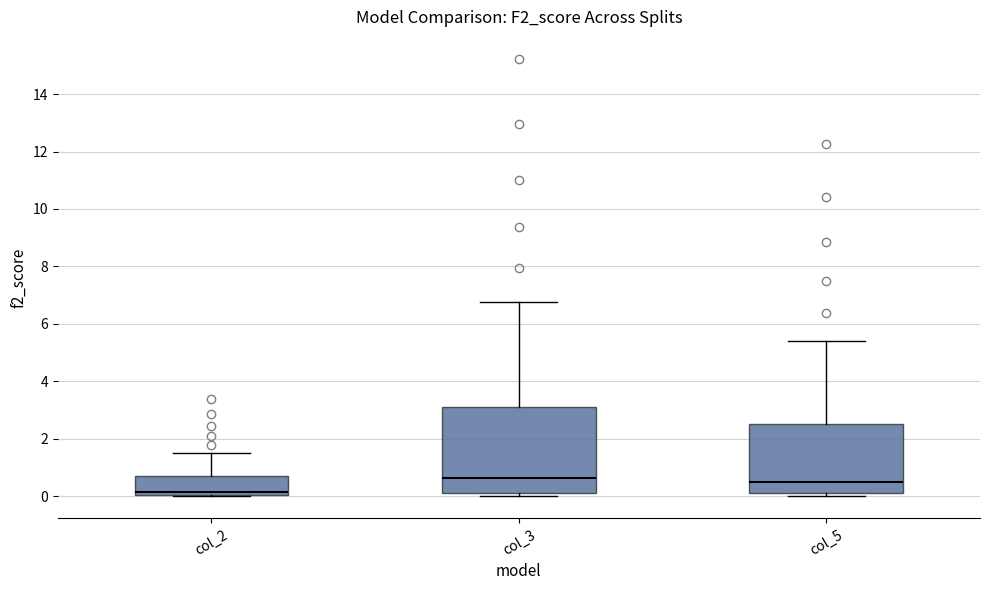

Reading left to right, transcribe this box plot: for each box, give where its median line is, the range the box spans, and where its two whiskers end, as read against the y-axis. The values are not printed on the chart, so give them approximately, as read against the axis.

col_2: median 0.2, box 0.0 to 0.6, whiskers 0.0 to 1.6
col_3: median 0.6, box 0.2 to 3.2, whiskers 0.0 to 6.8
col_5: median 0.6, box 0.0 to 2.6, whiskers 0.0 (just below the box's lower edge) to 5.4